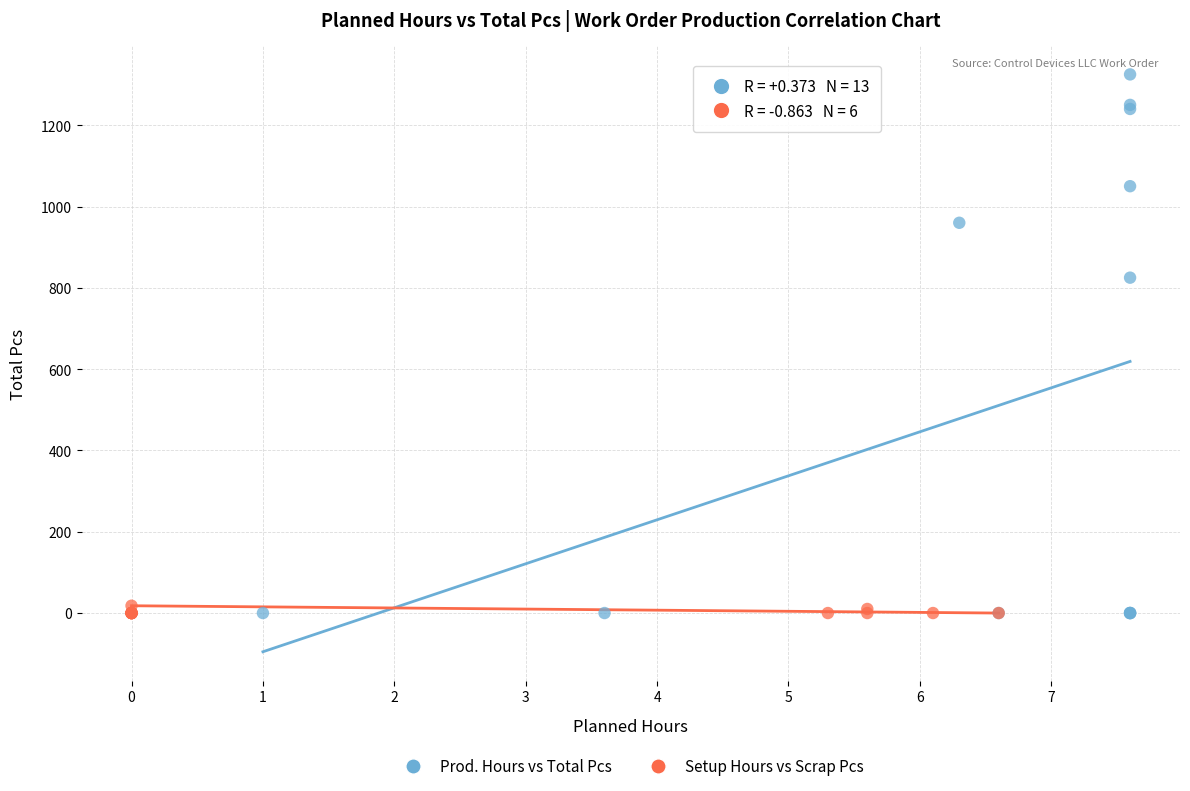

Which series reaches the maximum Y coordinate?

Prod. Hours vs Total Pcs